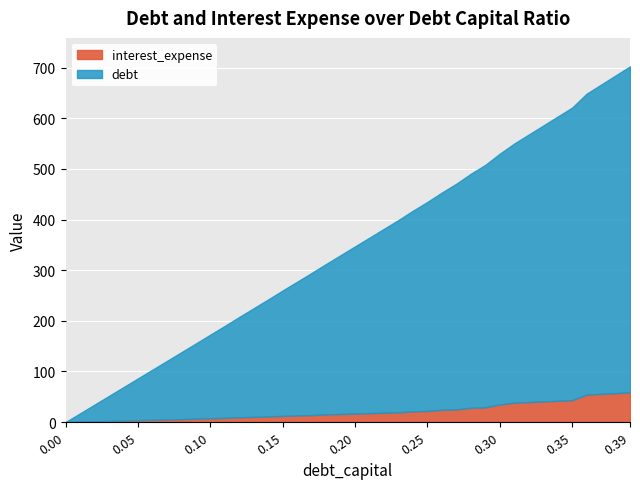

Reading right to left, transcribe all the data shown in this chart.

debt_capital: 0.39=0.4	0.38=0.4	0.37=0.4	0.36=0.4	0.35=0.3	0.34=0.3	0.33=0.3	0.32=0.3	0.31=0.3	0.3=0.3	0.29=0.3	0.28=0.3	0.27=0.3	0.26=0.3	0.25=0.2	0.24=0.2	0.23=0.2	0.22=0.2	0.21=0.2	0.2=0.2	0.19=0.2	0.18=0.2	0.17=0.2	0.16=0.2	0.15=0.1	0.14=0.1	0.13=0.1	0.12=0.1	0.11=0.1	0.1=0.1	0.09=0.1	0.08=0.1	0.07=0.1	0.06=0.1	0.05=0.1	0.04=0.0	0.03=0.0	0.02=0.0	0.01=0.0	0.0=0.0
debt: 0.39=644.0	0.38=627.5	0.37=611.0	0.36=594.5	0.35=578.0	0.34=561.4	0.33=544.9	0.32=528.4	0.31=511.9	0.3=495.4	0.29=478.9	0.28=462.4	0.27=445.9	0.26=429.3	0.25=412.8	0.24=396.3	0.23=379.8	0.22=363.3	0.21=346.8	0.2=330.3	0.19=313.7	0.18=297.2	0.17=280.7	0.16=264.2	0.15=247.7	0.14=231.2	0.13=214.7	0.12=198.2	0.11=181.6	0.1=165.1	0.09=148.6	0.08=132.1	0.07=115.6	0.06=99.1	0.05=82.6	0.04=66.1	0.03=49.5	0.02=33.0	0.01=16.5	0.0=0.0
interest_expense: 0.39=58.7	0.38=57.2	0.37=55.7	0.36=54.2	0.35=43.3	0.34=42.1	0.33=40.8	0.32=39.6	0.31=38.3	0.3=34.8	0.29=29.2	0.28=28.2	0.27=25.1	0.26=24.1	0.25=22.1	0.24=21.2	0.23=19.3	0.22=18.5	0.21=17.7	0.2=16.8	0.19=16.0	0.18=15.1	0.17=13.9	0.16=13.1	0.15=12.3	0.14=11.1	0.13=10.3	0.12=9.5	0.11=8.3	0.1=7.6	0.09=6.6	0.08=5.9	0.07=5.2	0.06=4.4	0.05=3.7	0.04=3.0	0.03=2.2	0.02=1.5	0.01=0.7	0.0=0.0